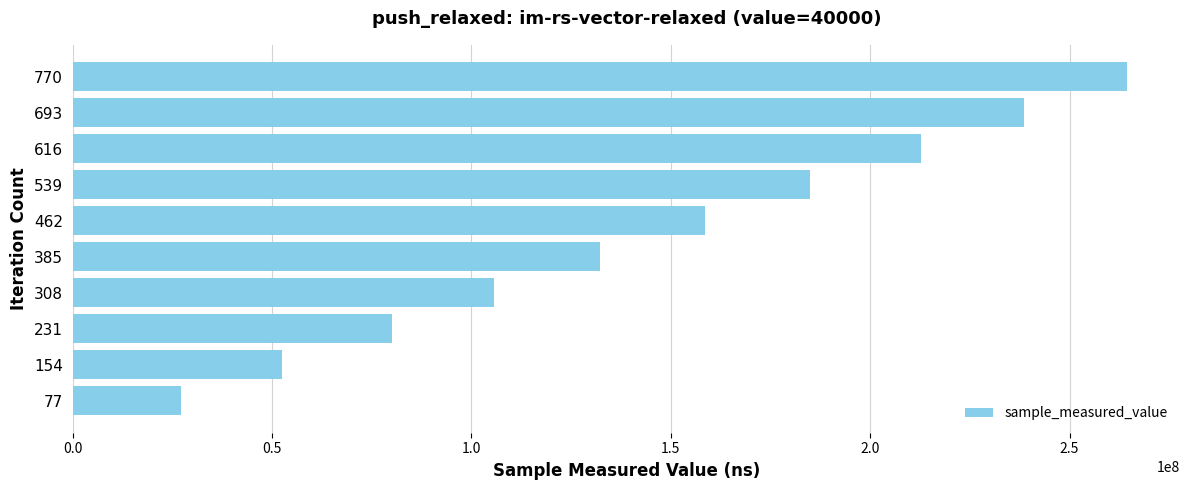

Which has a higher value, 693 or 154?

693